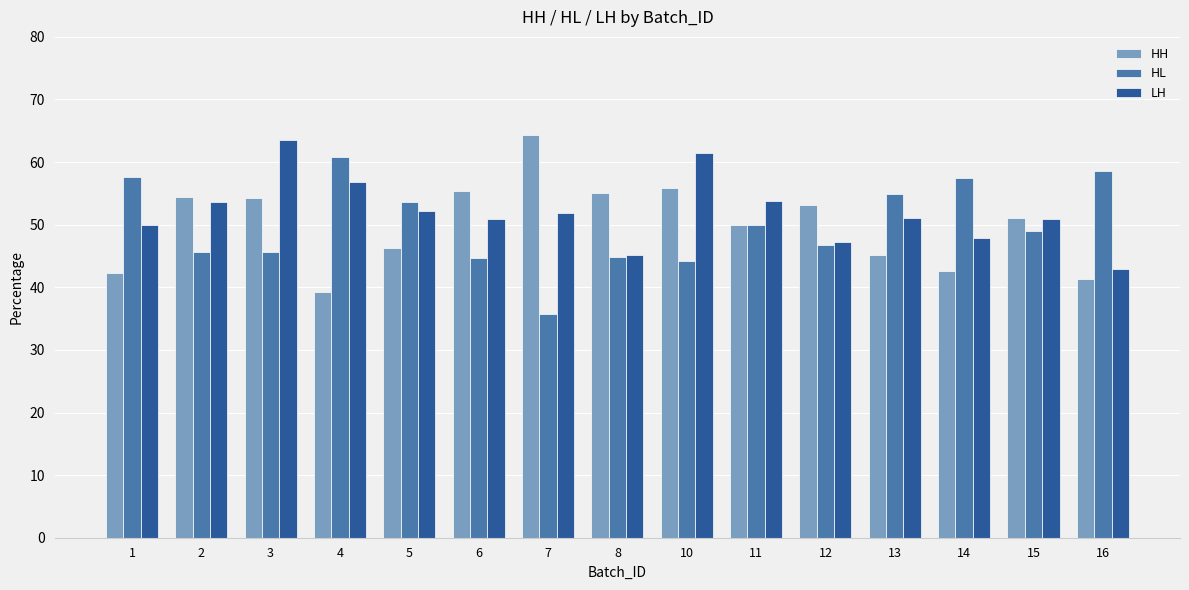

Which category has the lowest value across all series?

7